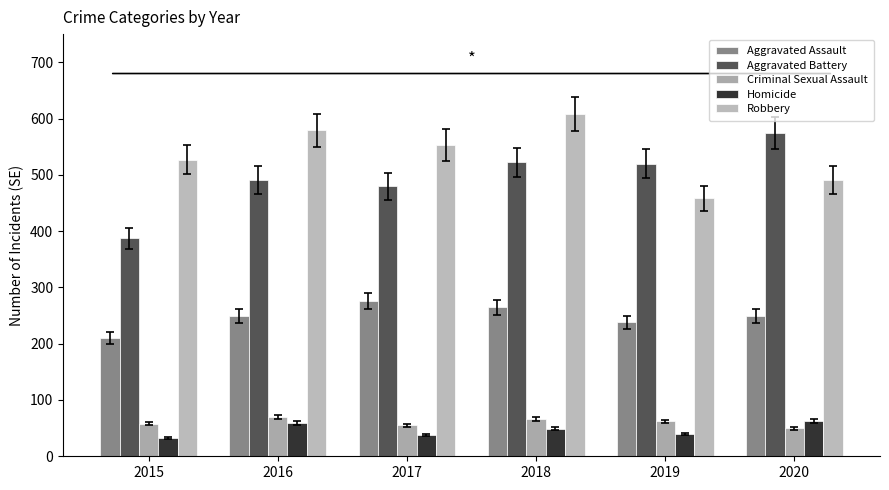

At how many categories does at least one series exceed 404?

6